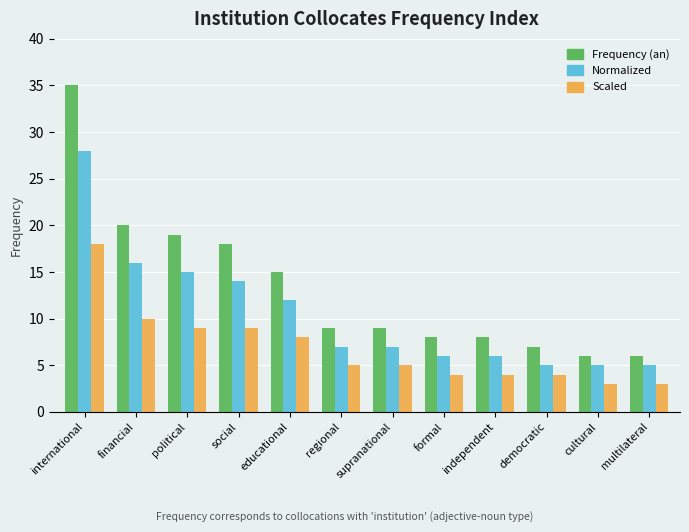

How many distinct data groups are displayed?

3